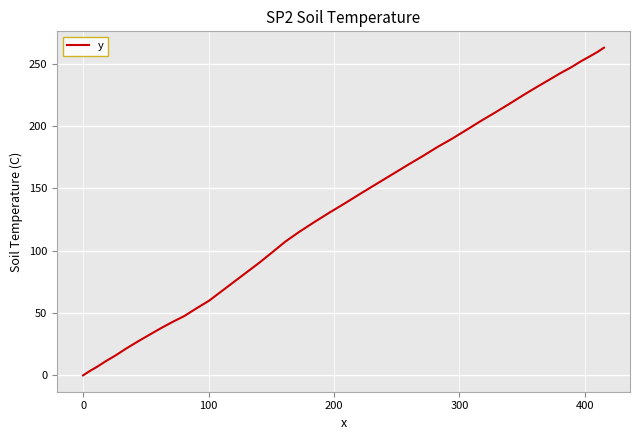

What is the maximum value shown in the chart?

262.9